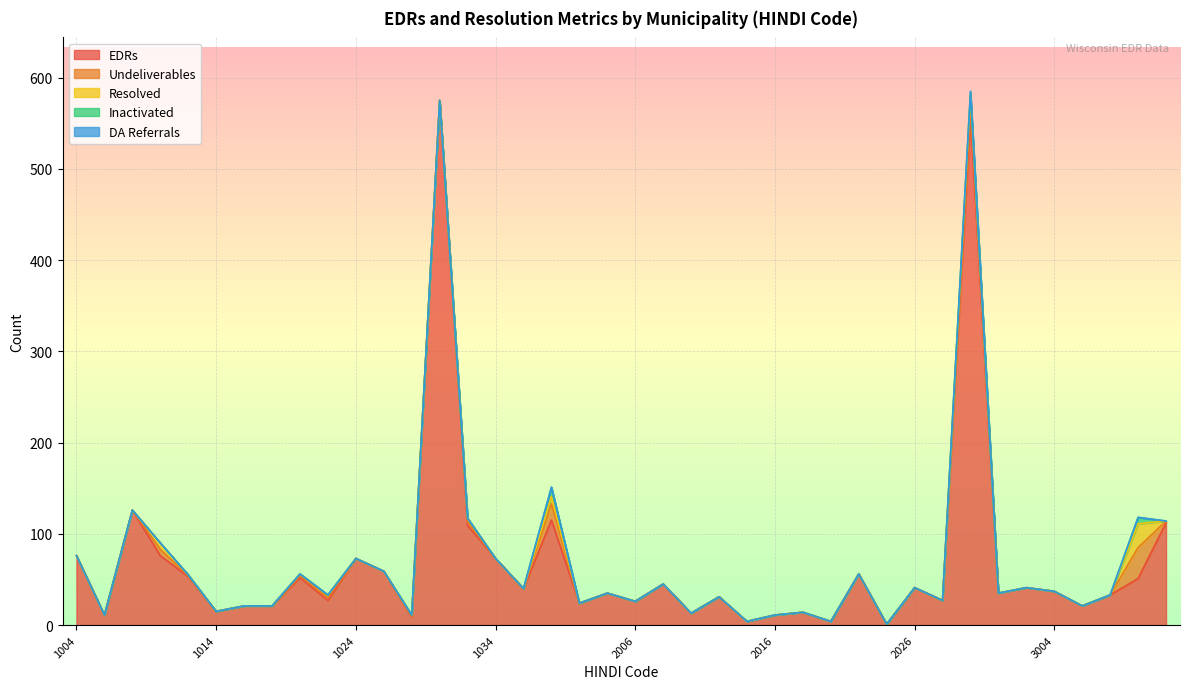

What are all the series names shown in the legend?

EDRs, Undeliverables, Resolved, Inactivated, DA Referrals